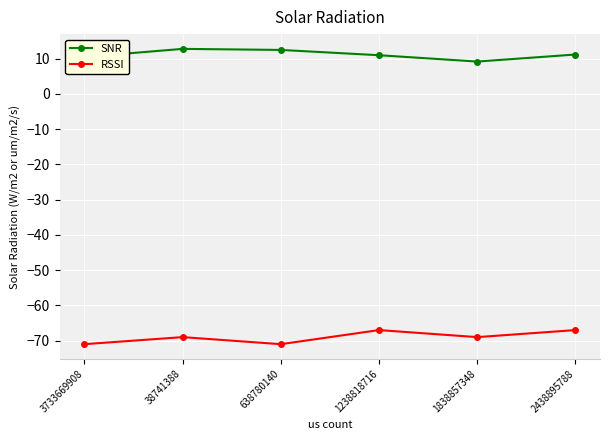

True or false: RSSI has more than 1 points higher than both neighbors.

True